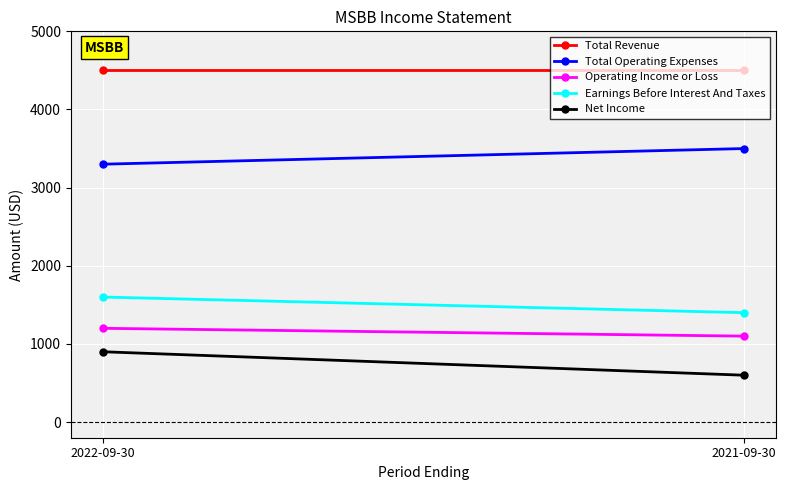

How many lines are shown in the chart?

5